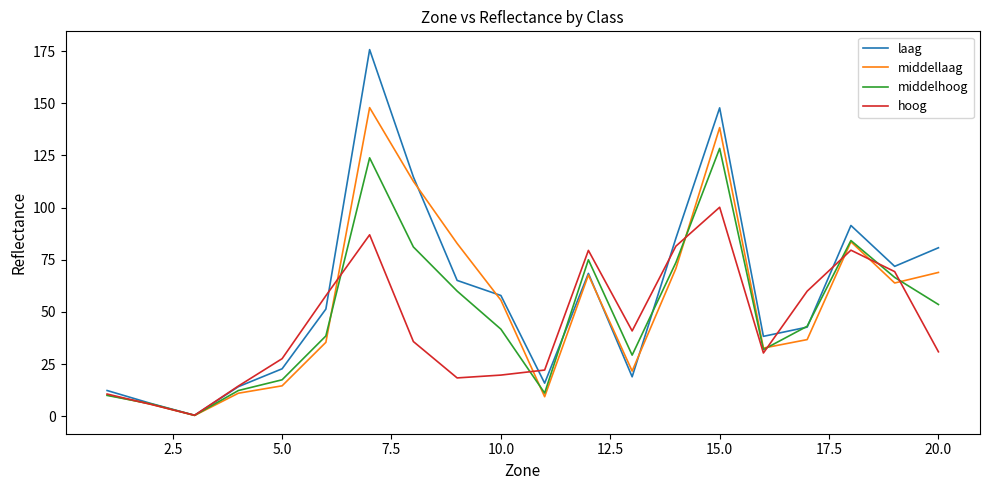

What are all the series names shown in the legend?

laag, middellaag, middelhoog, hoog